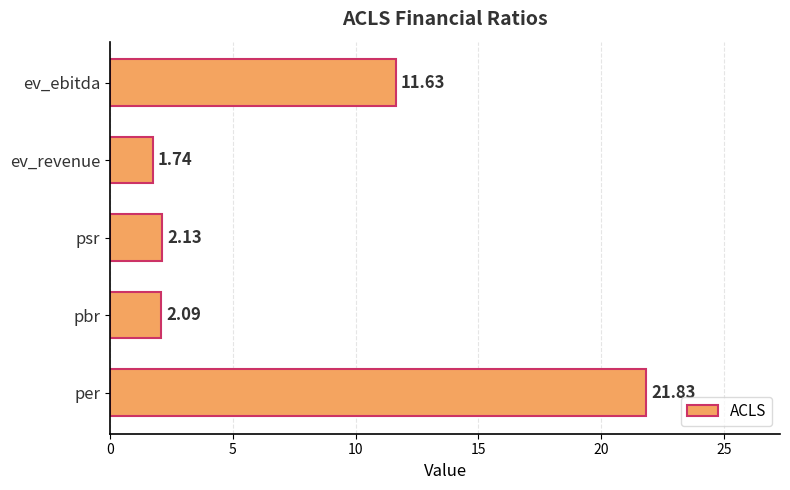

How many bars are there in total?

5